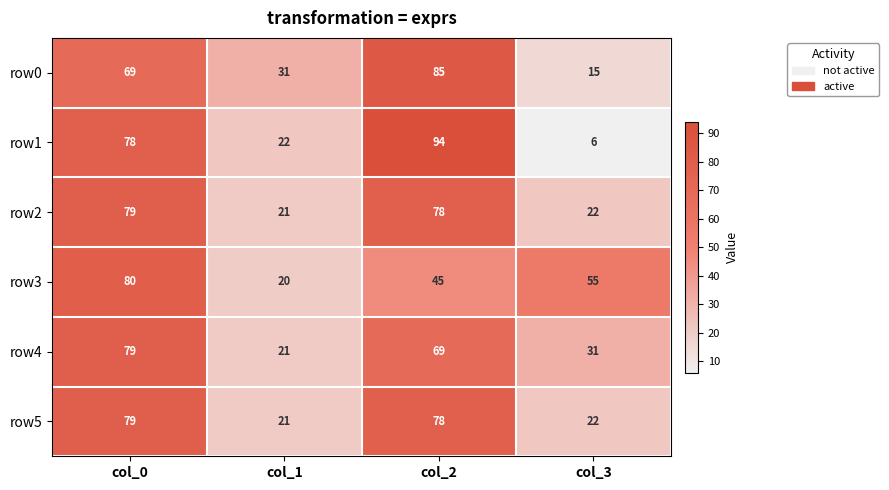

How many categories are shown in the chart?

4